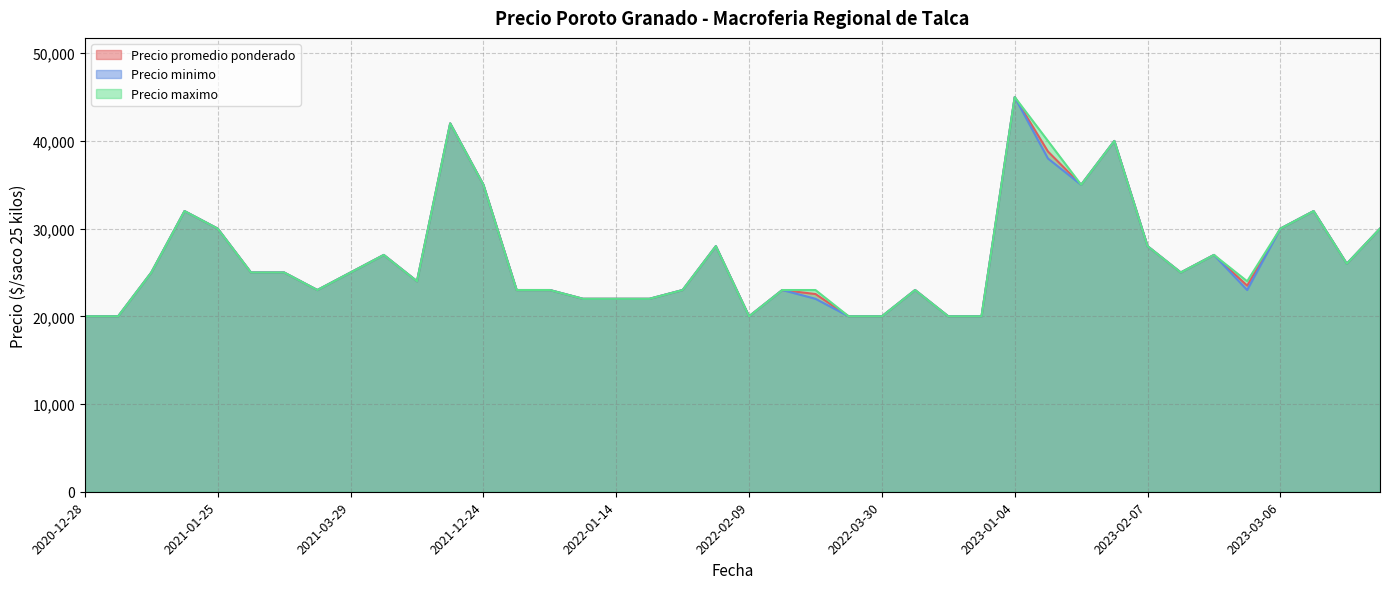

The Precio minimo series shows 29335 at 2023-01-04. True or false?

False